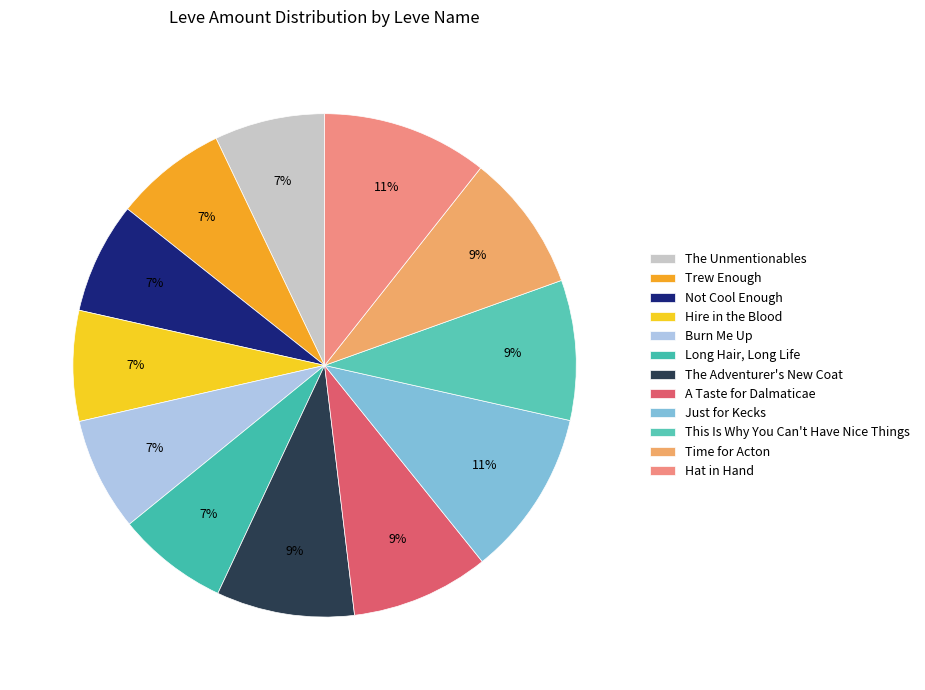

What percentage is NOT represented by Trew Enough?

92.8%